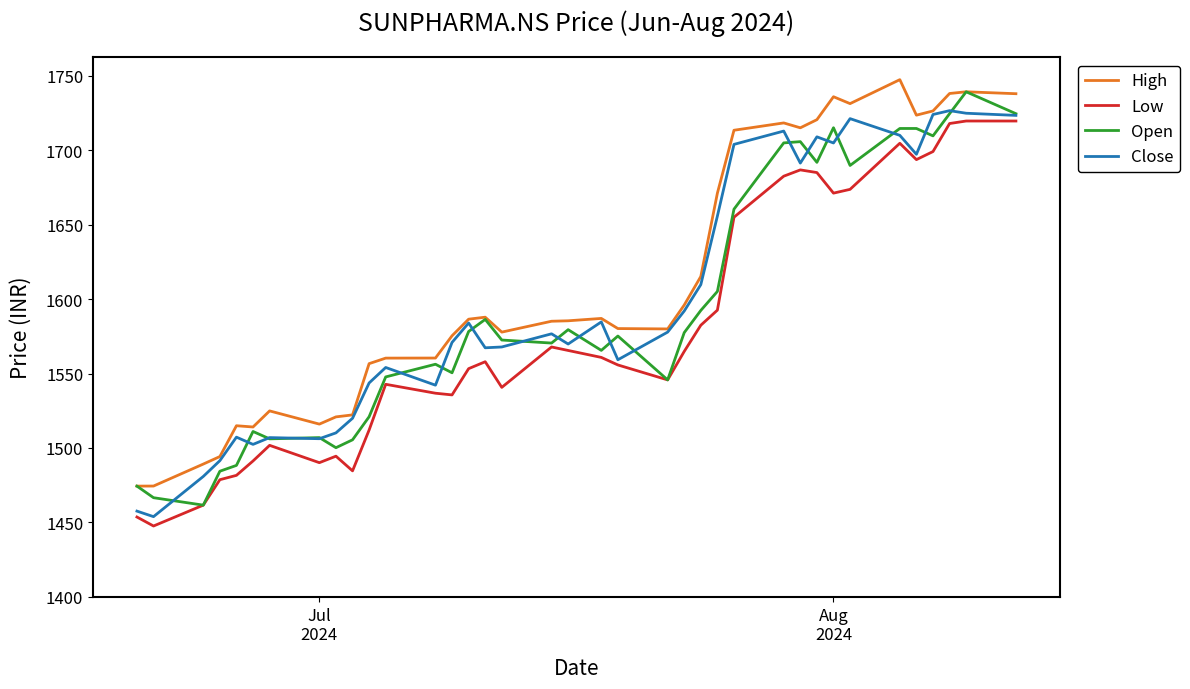

What is the minimum value shown in the chart?

1447.6